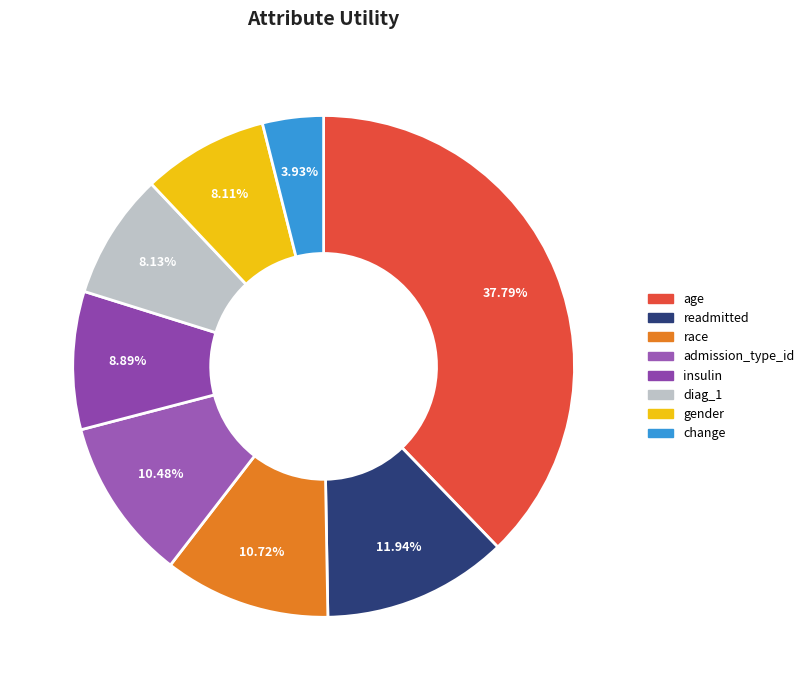

Between race and insulin, which is larger?

race